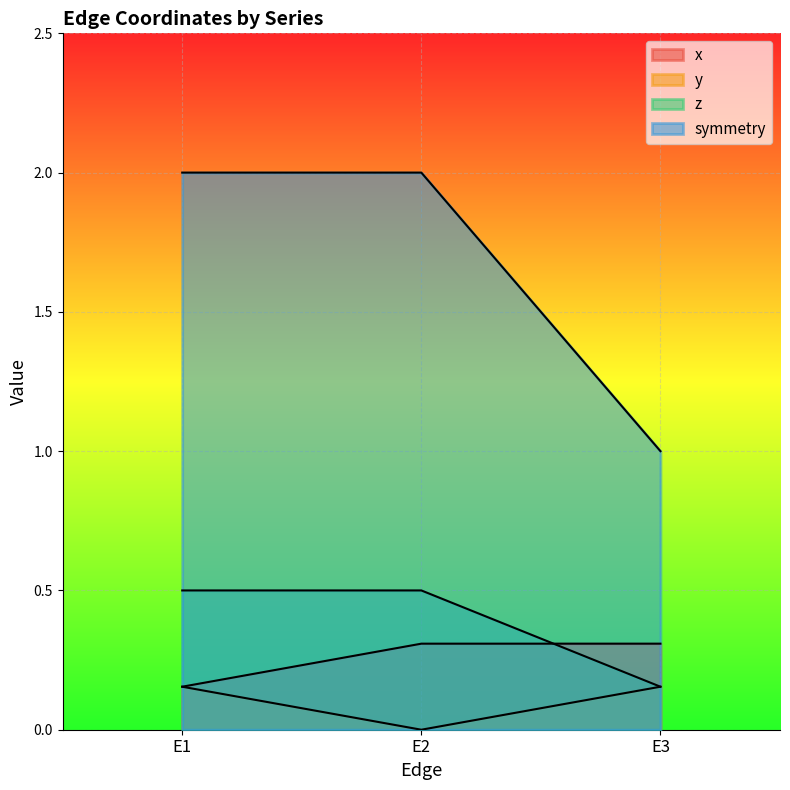

What is the sum of all z values?

1.2